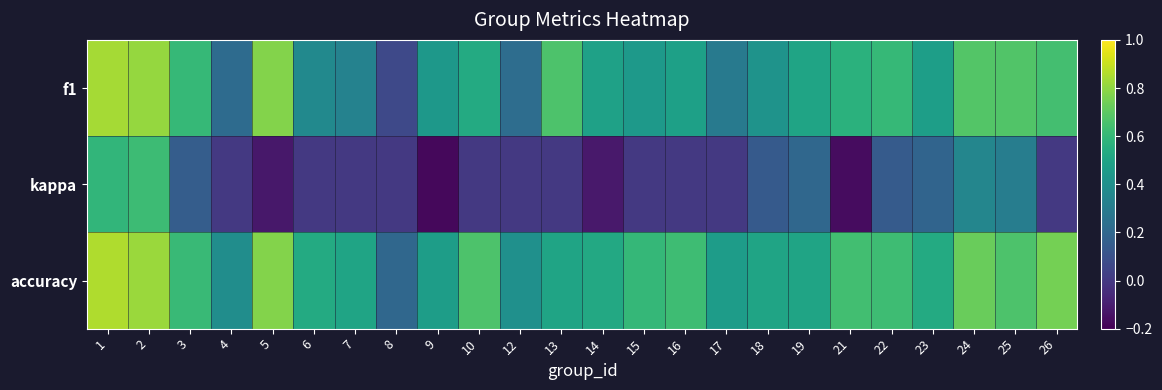

What is the total value across all series at 13?

1.2